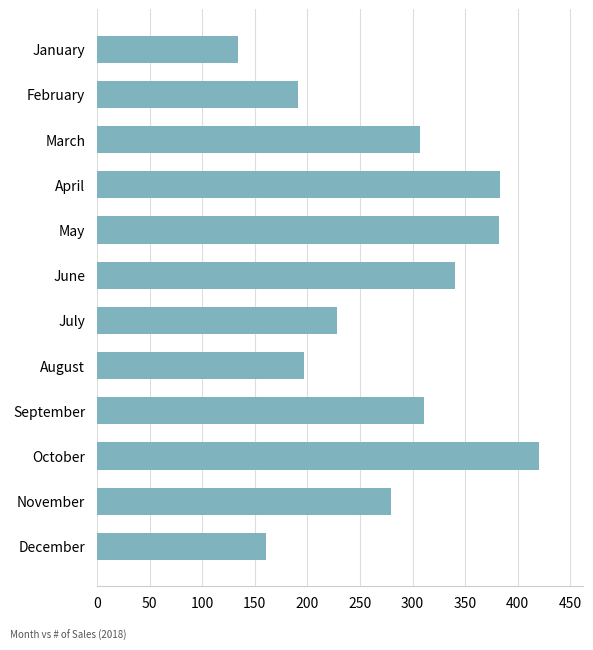

What is the average value?

278